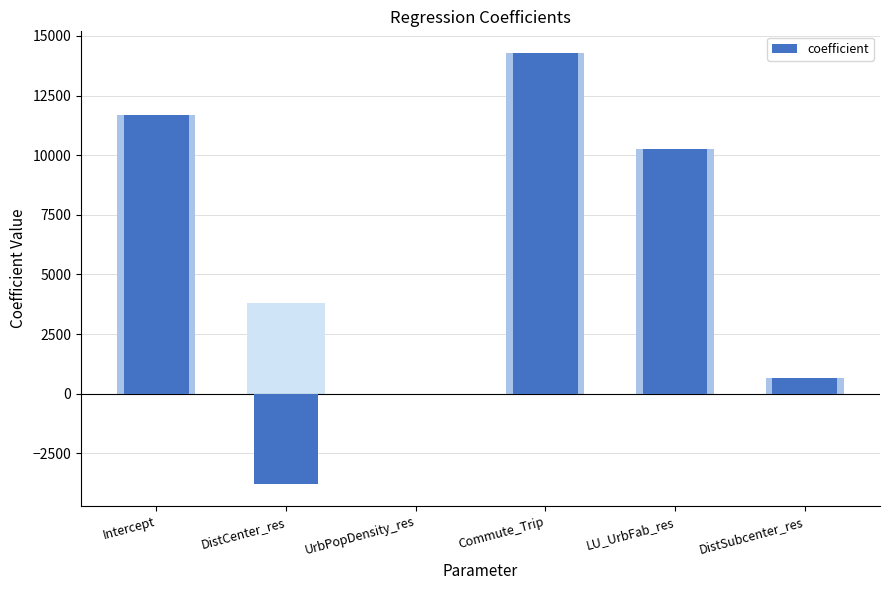

Between Commute_Trip and DistSubcenter_res, which is larger?

Commute_Trip